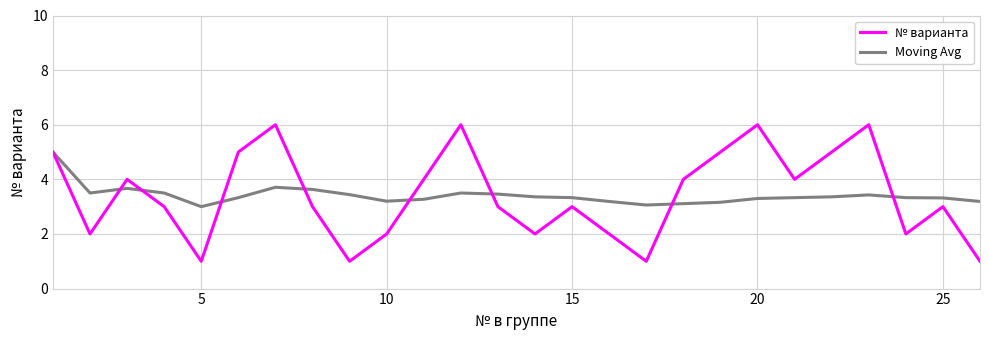

What is the smallest value displayed?

1.0